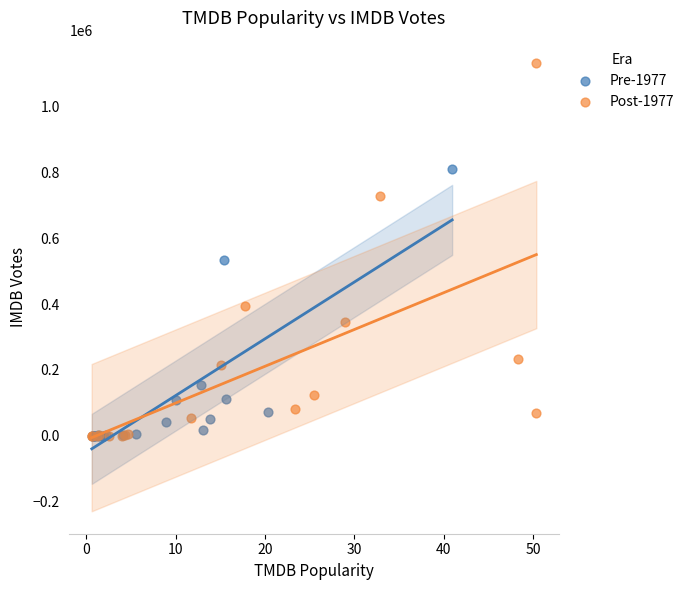

Which series has the widest spread of Y values?

Post-1977